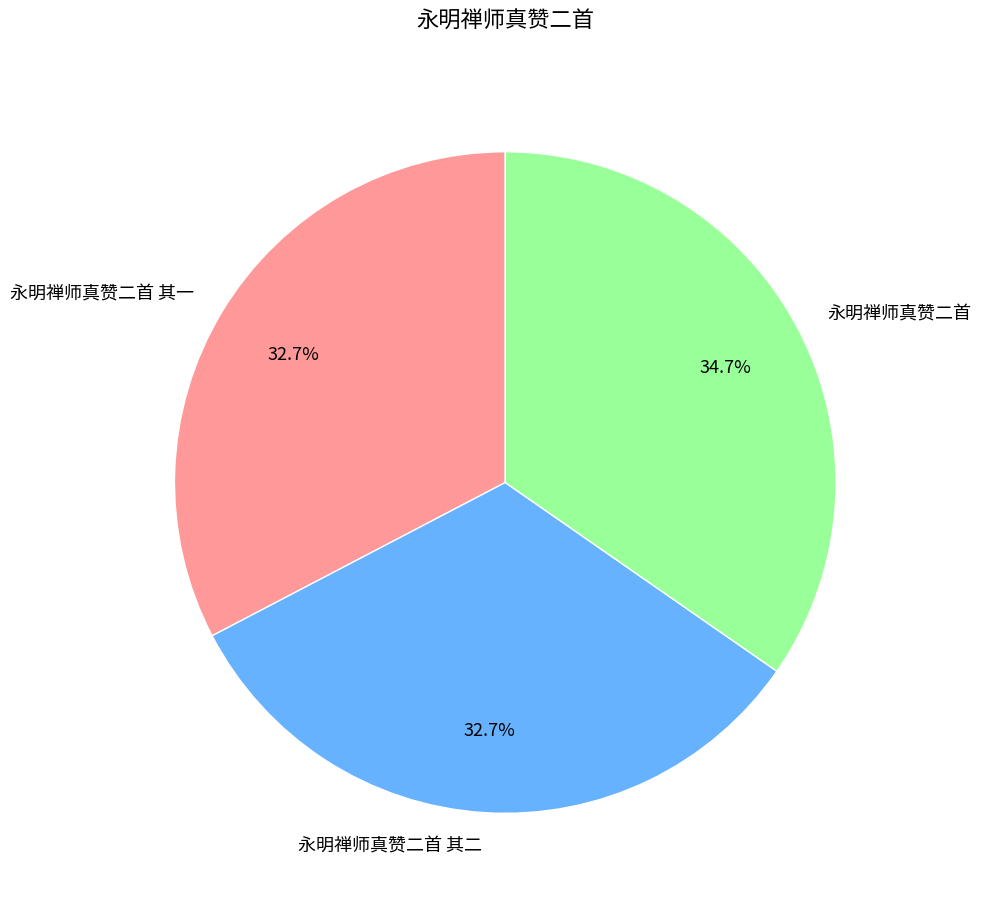

What is the largest slice in the pie chart?

永明禅师真赞二首